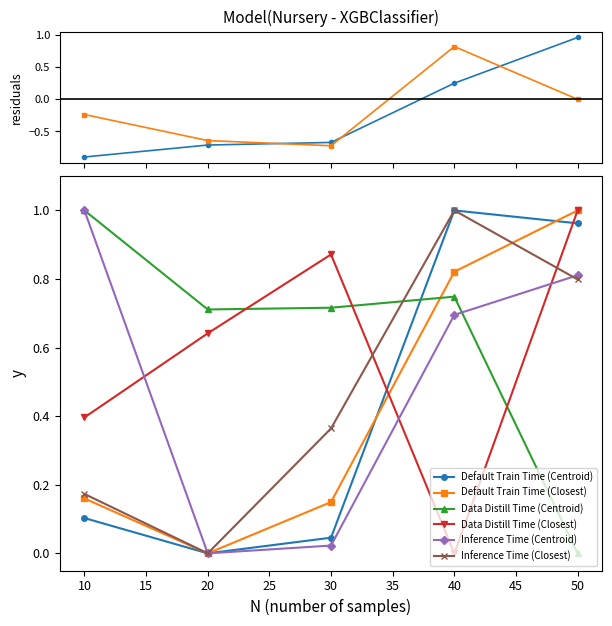

After their last crossing, which series has the higher values: Default Train Time (Closest) or Default Train Time (Centroid)?

Default Train Time (Closest)